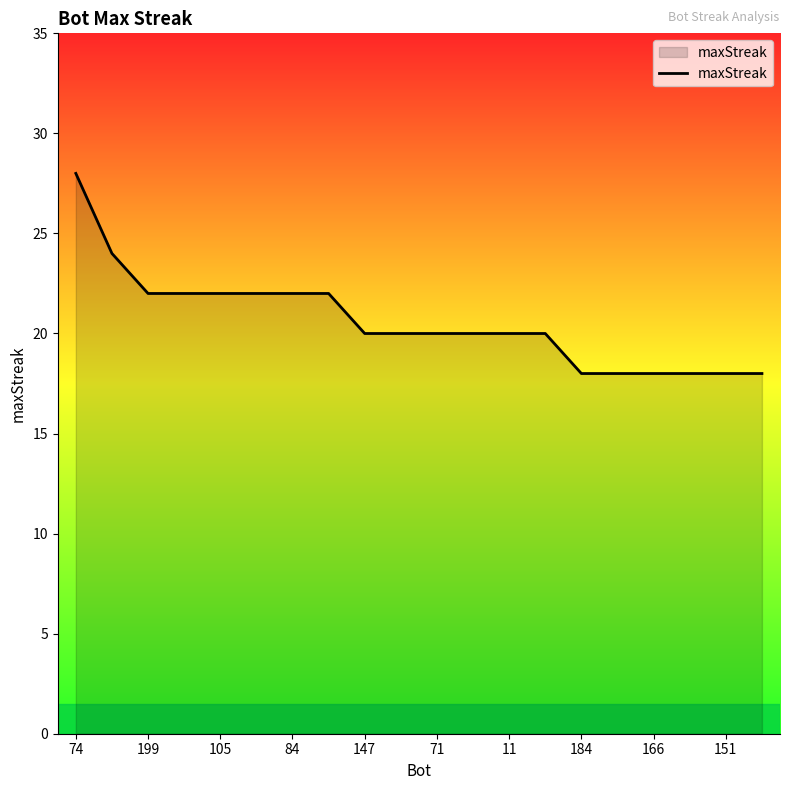

Reading right to left, list all the values displayed in this chart.

18	18	18	18	18	18	20	20	20	20	20	20	22	22	22	22	22	22	24	28